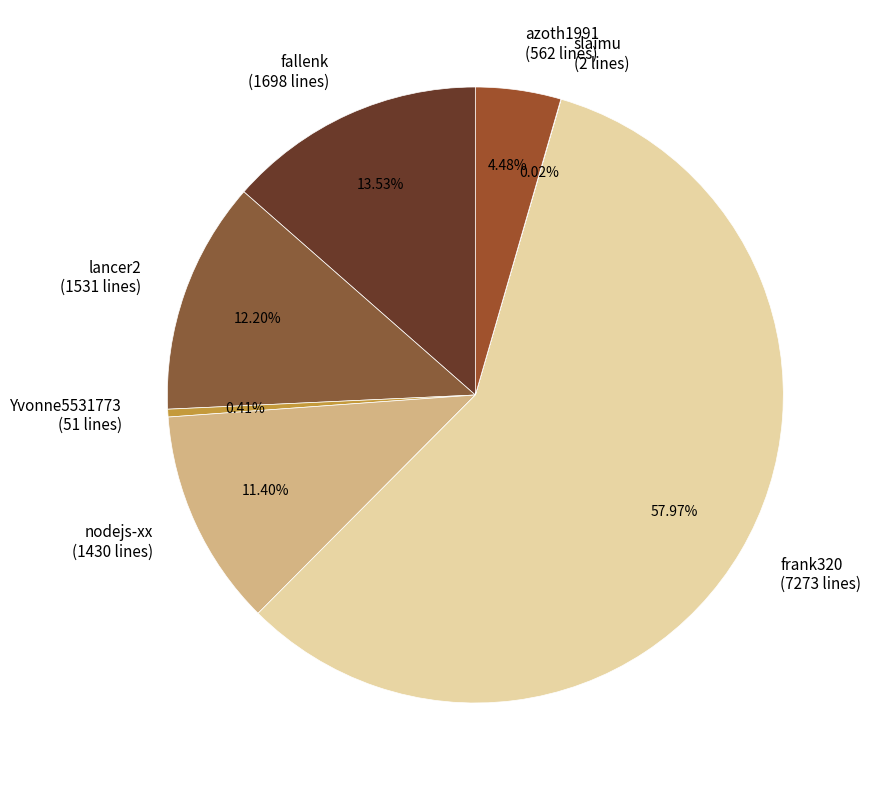

Is Yvonne5531773 the majority of the pie?

No